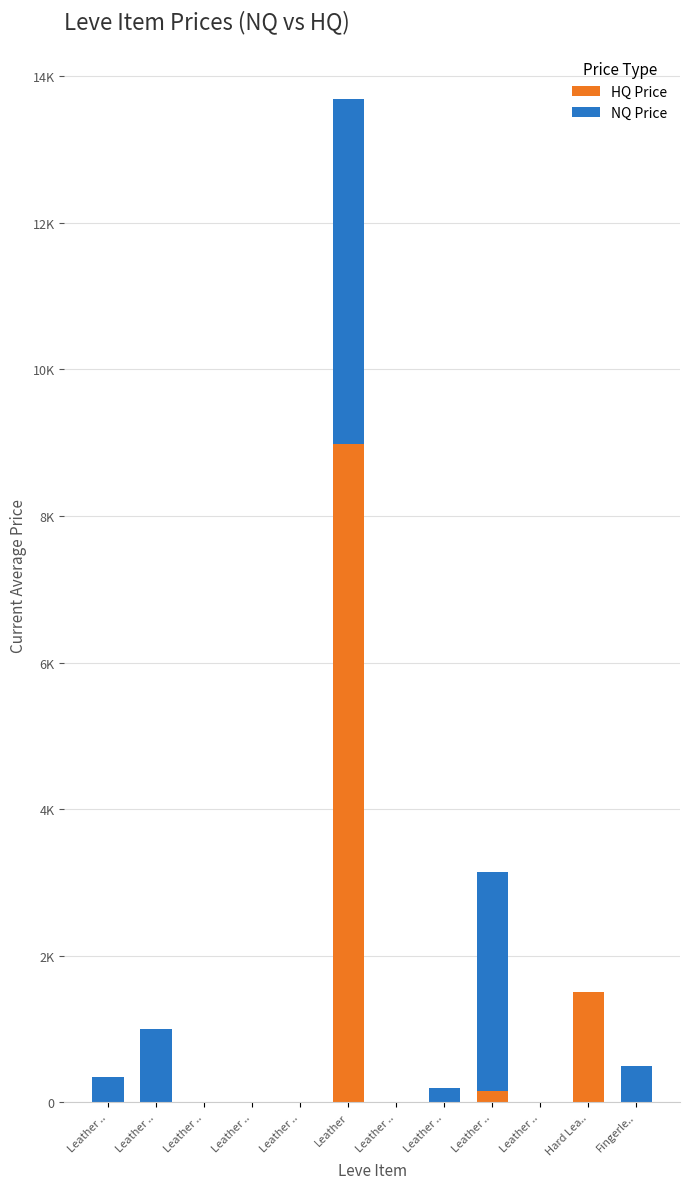

Are the bars grouped side by side (vs. stacked)?

No